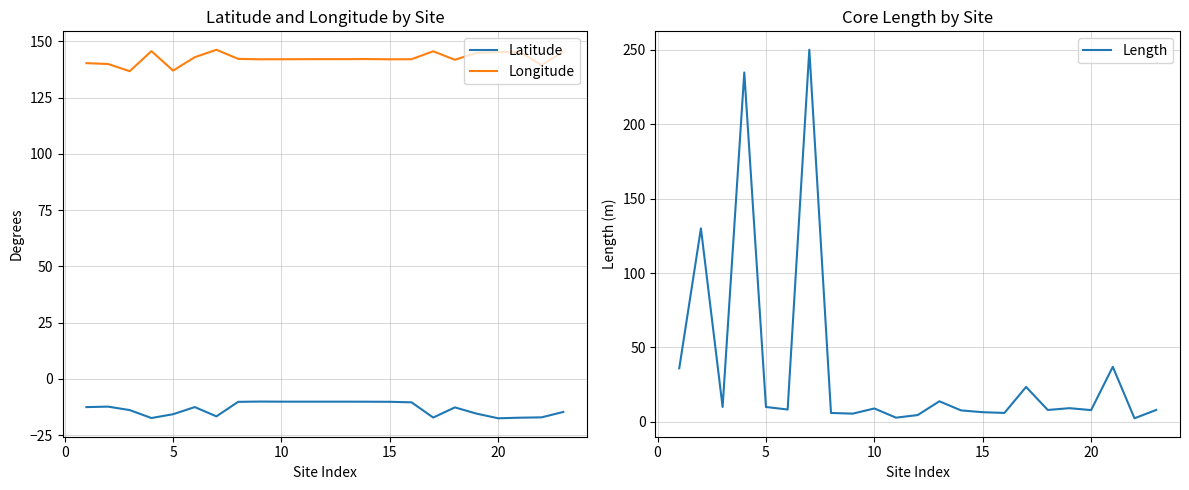

What are all the series names shown in the legend?

Latitude, Longitude, Length